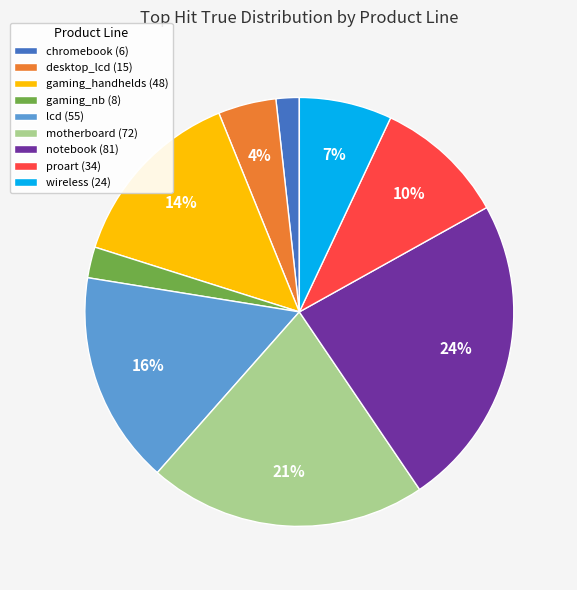

Is it true that desktop_lcd is 4% of the pie?

True